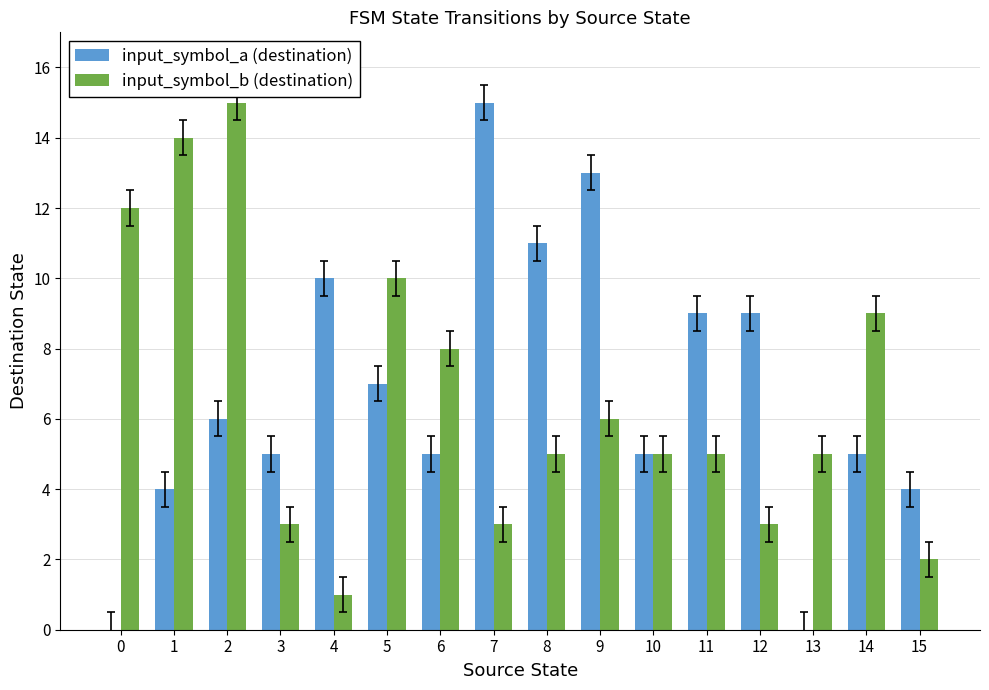

The value of input_symbol_a (destination) at 14 is 9. True or false?

False